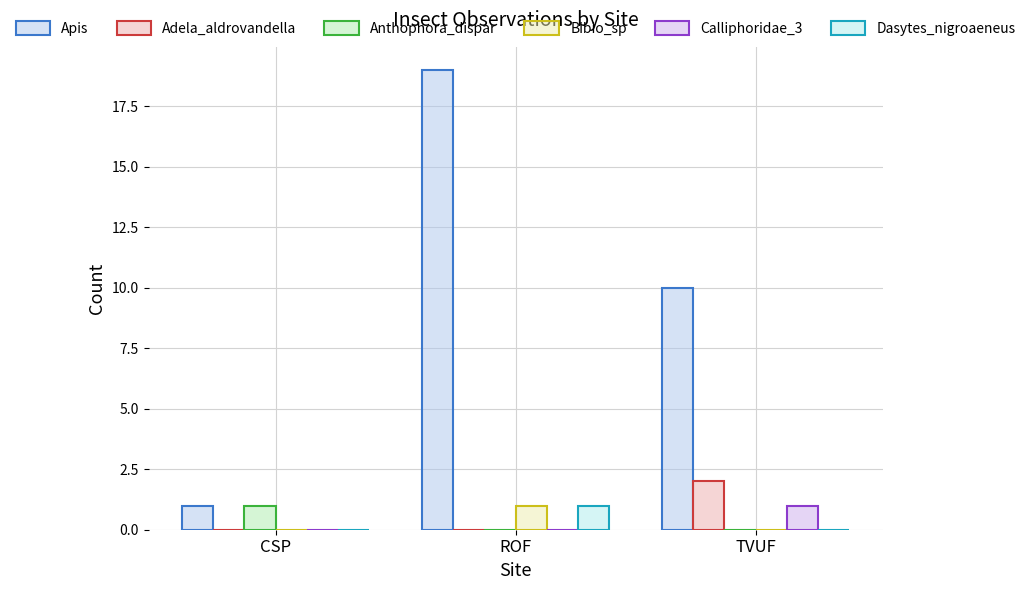

Between TVUF and ROF, which is larger?

ROF